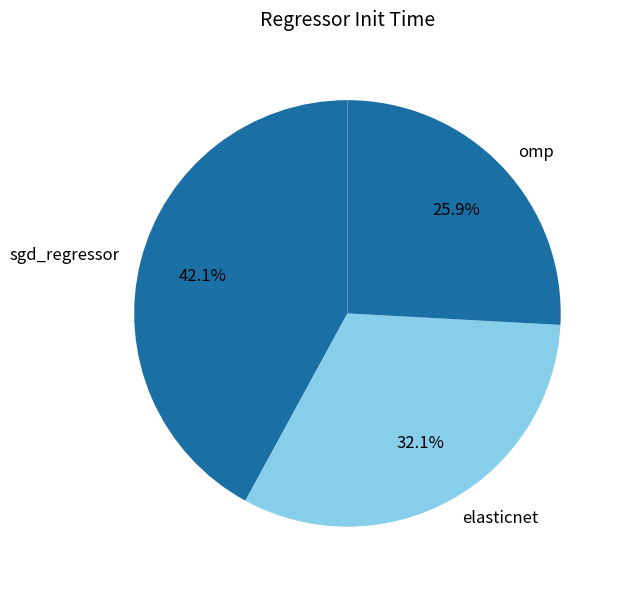

Rank the categories by value from highest to lowest.

sgd_regressor, elasticnet, omp